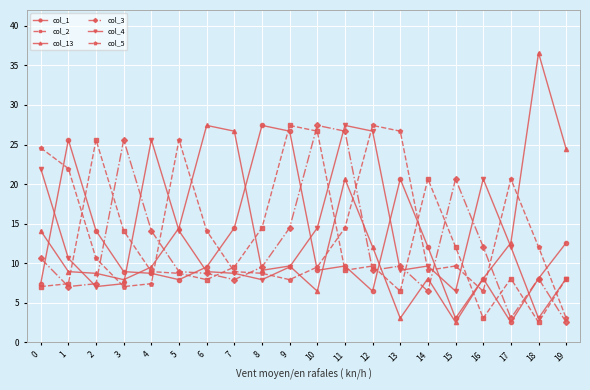

What is the value of the col_3 point at the 7th from the left?

8.7